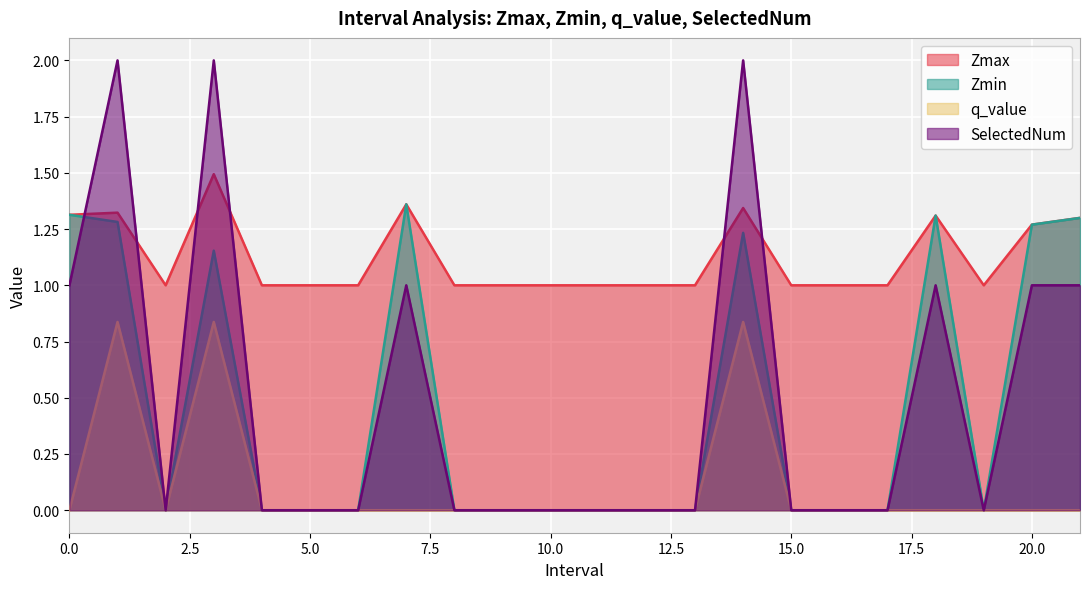

How many positive values does the SelectedNum series have?

8